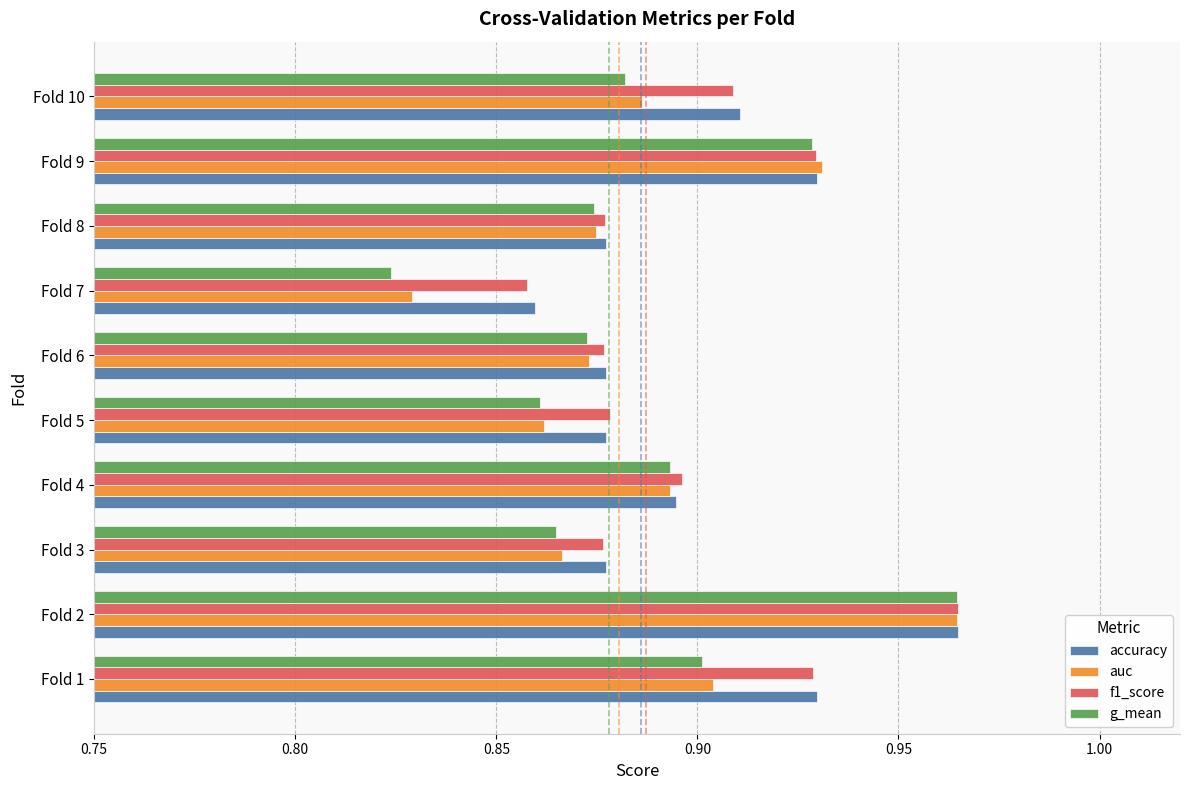

What is the difference between the second highest and minimum values in the f1_score series?

0.1